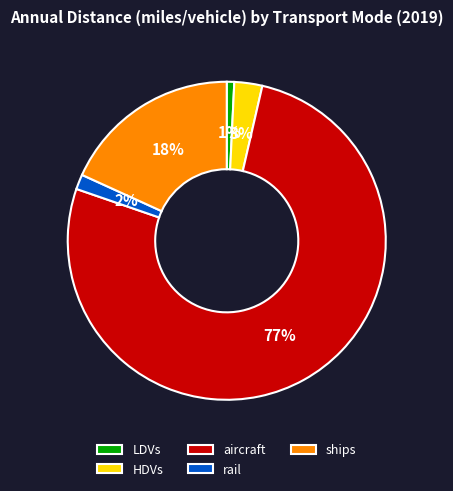

Is there any slice that represents more than half of the pie?

Yes